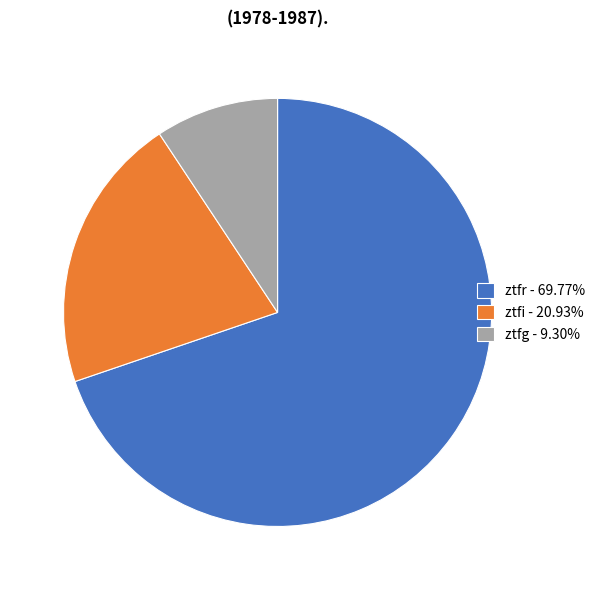

Does any single category account for the majority?

Yes